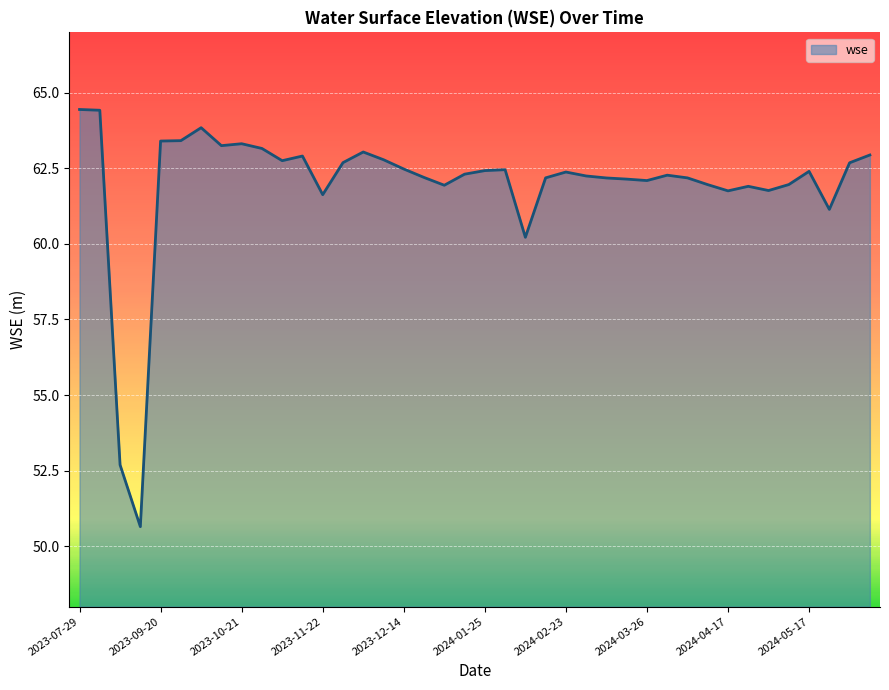

What is the maximum value shown in the chart?

64.4